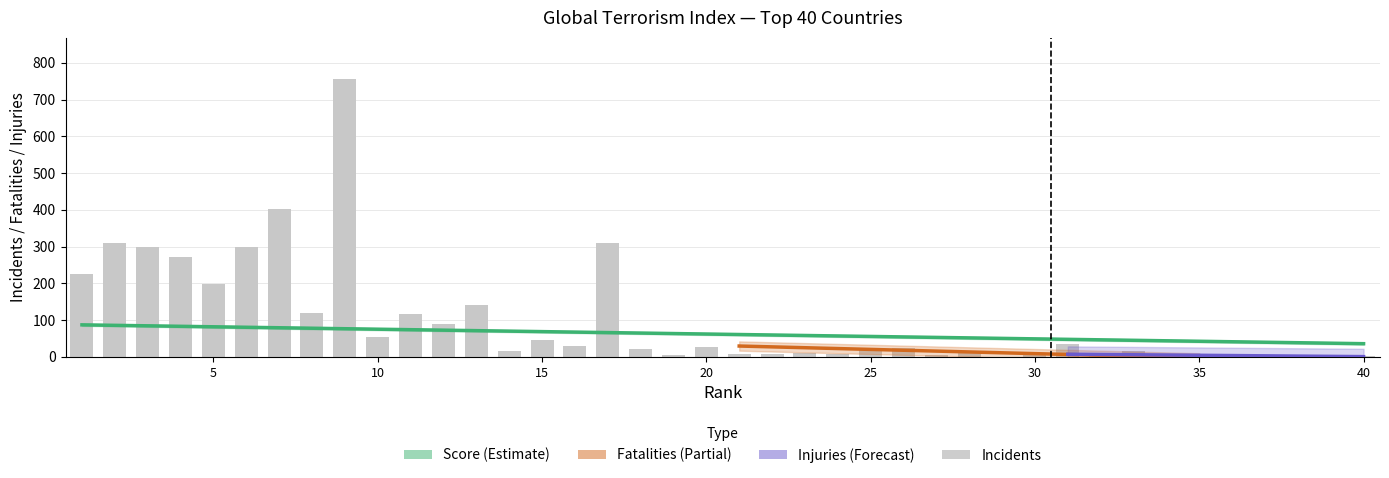

Which has a higher value, 30 or 21?

21